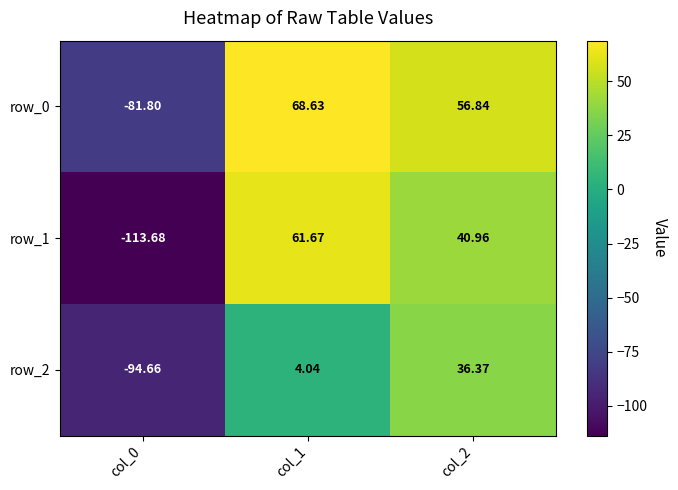

What is the lowest value of the row_2 series?

-94.7